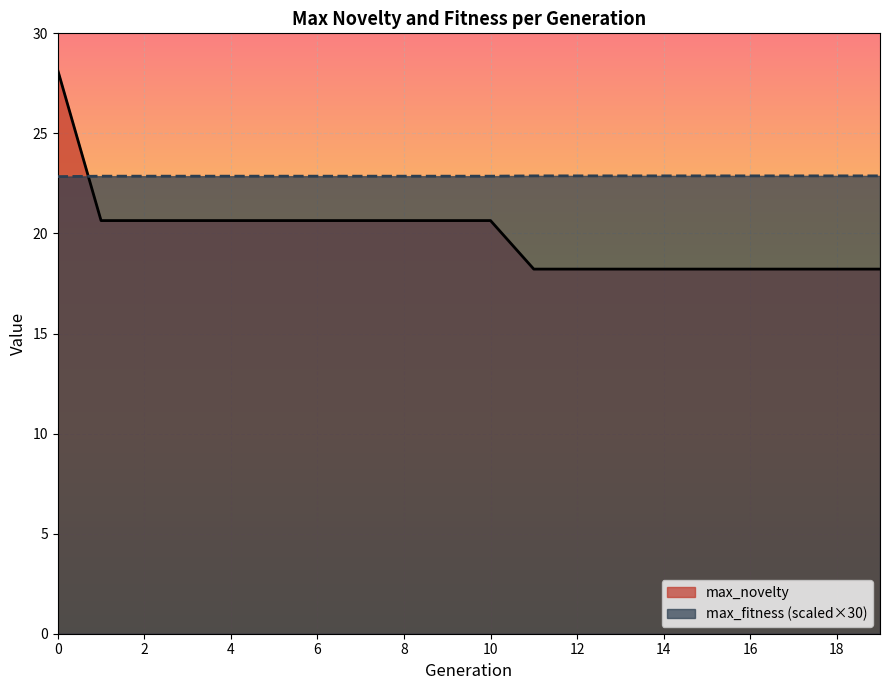

Read the max_fitness value at 9.

22.9